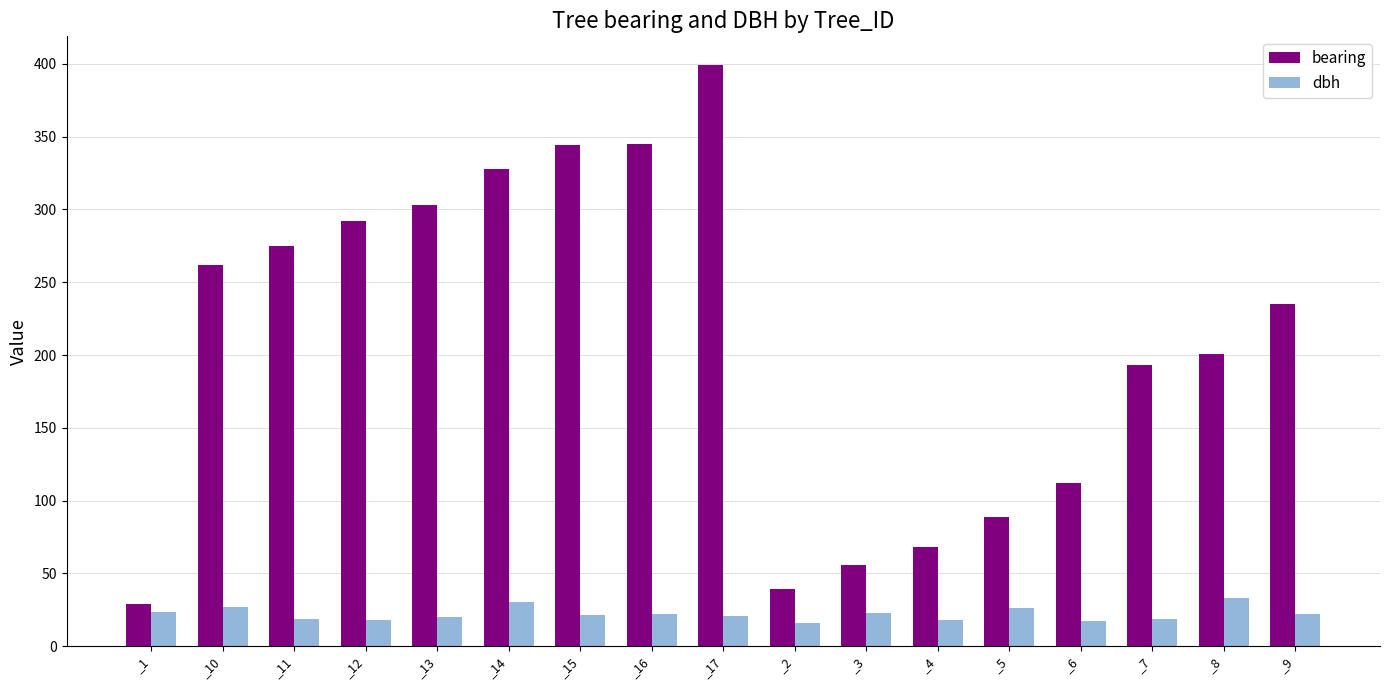

Which series has the largest total across all categories?

bearing